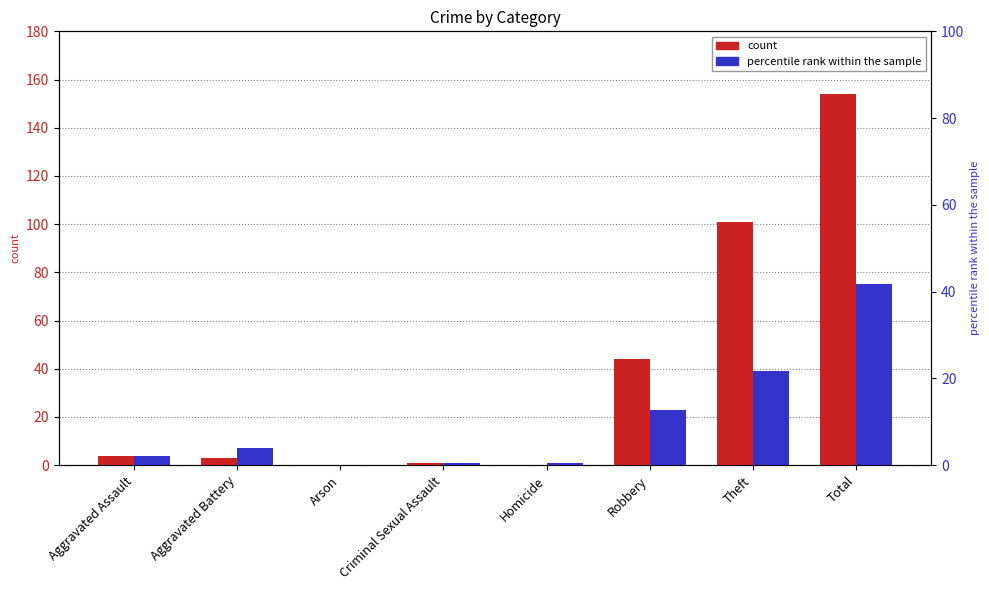

Does the chart contain stacked bars?

No